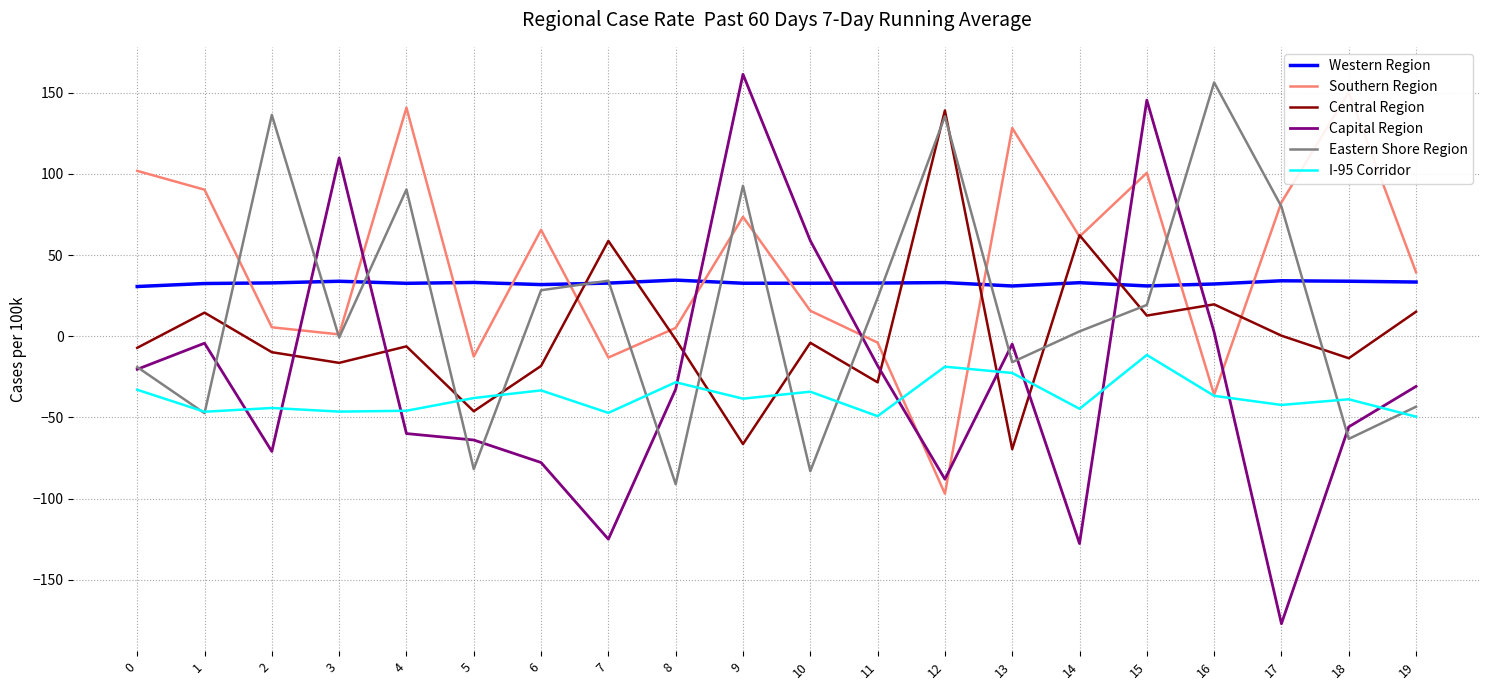

At how many categories does at least one series exceed -140?

20